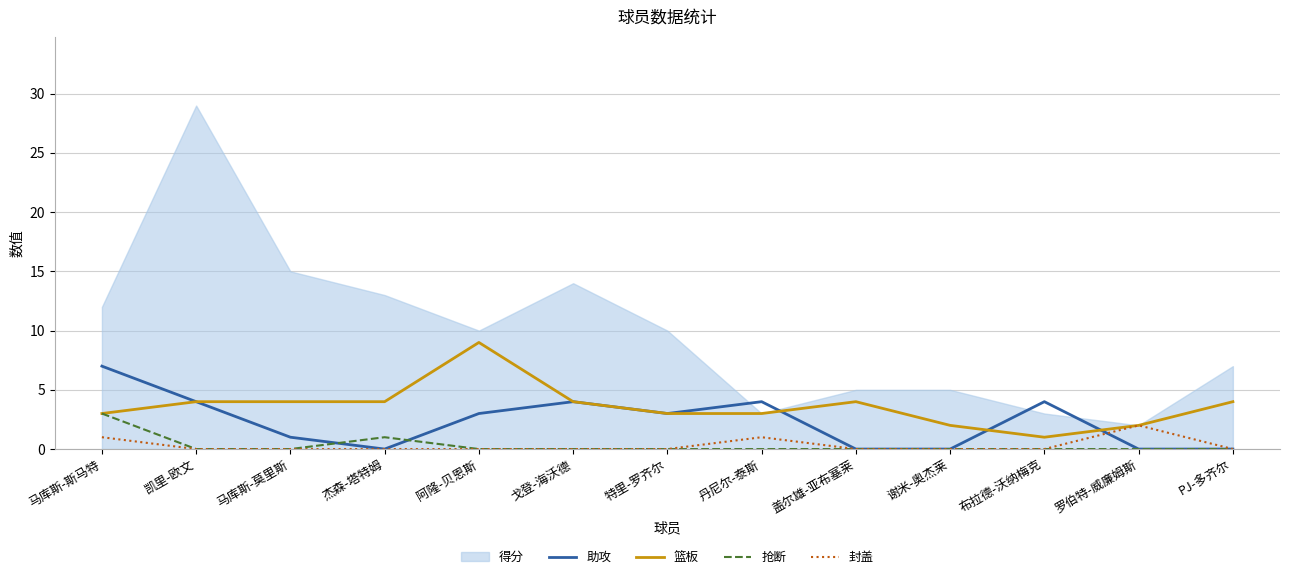

What is the total value across all series at 阿隆-贝恩斯?

22